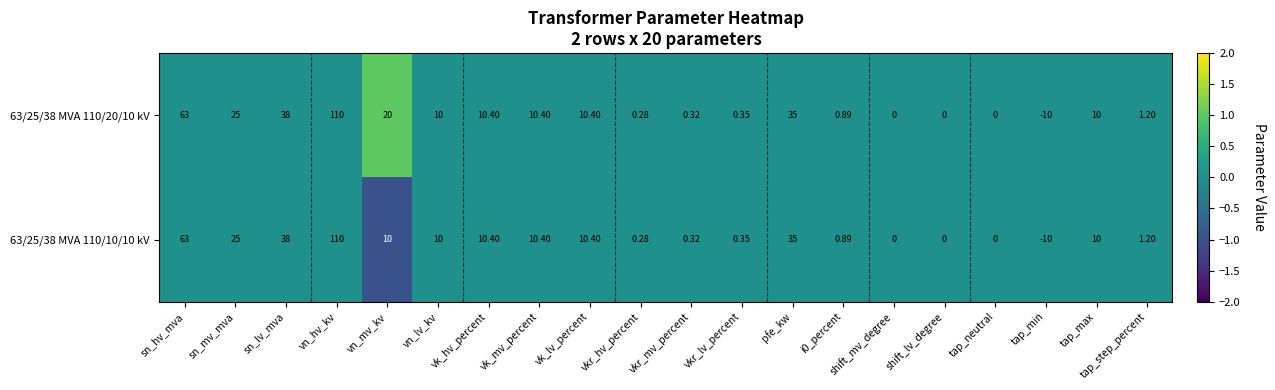

At which category does the chart reach its minimum across all series?

tap_min